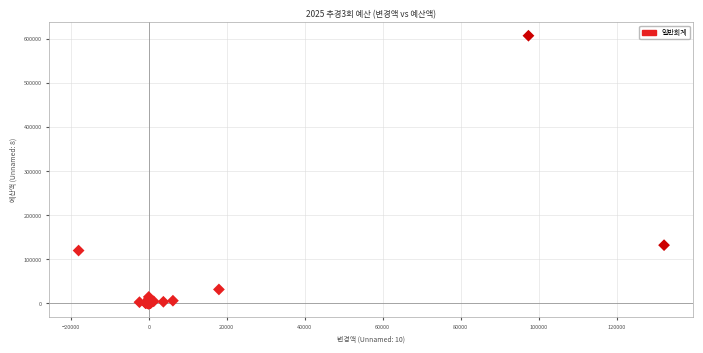

What Y value in the scatter plot is closest to 303712?

132201